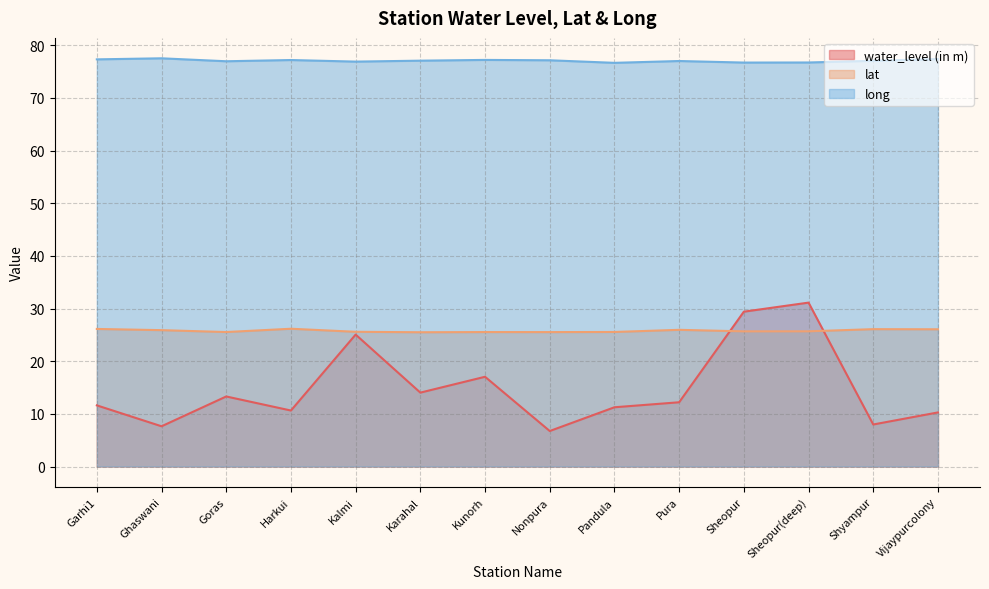

How many lines are shown in the chart?

3